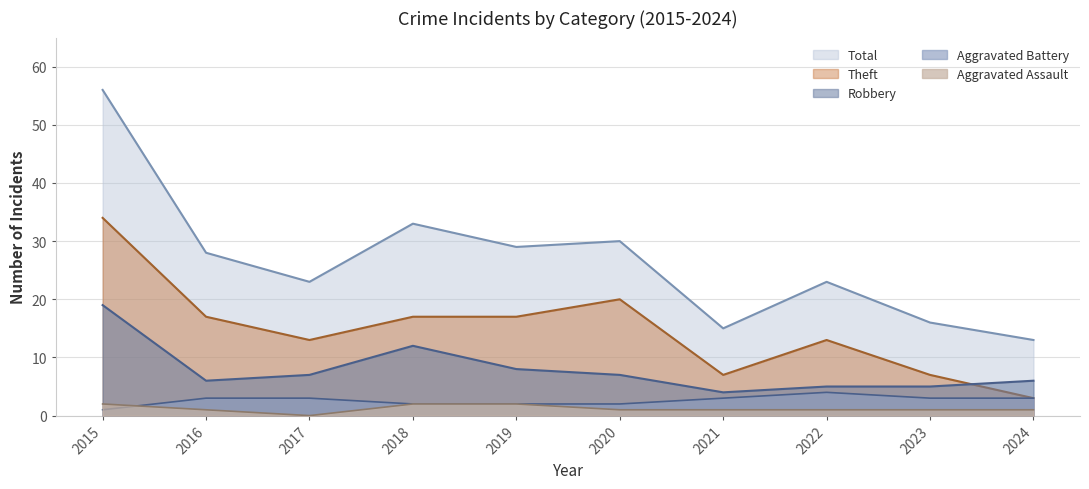

True or false: Aggravated Assault and Theft intersect in this chart.

False